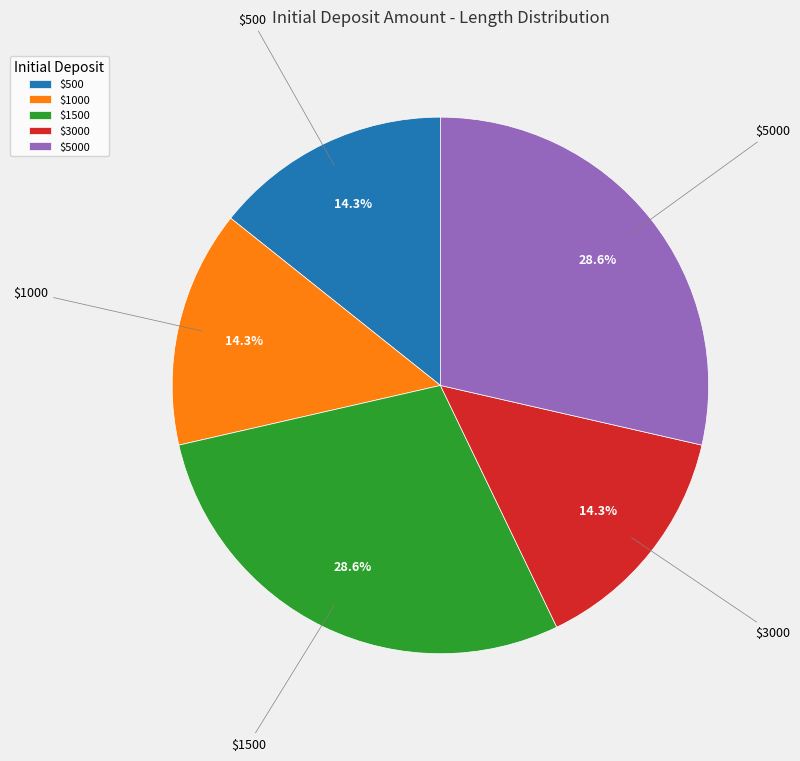

Is there a majority slice in this chart?

No